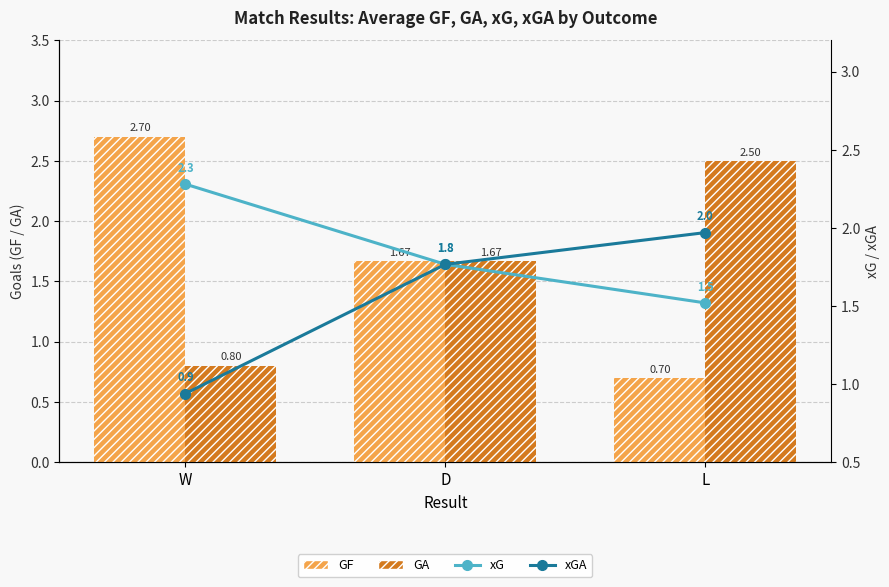

Which series has the largest total across all categories?

xG